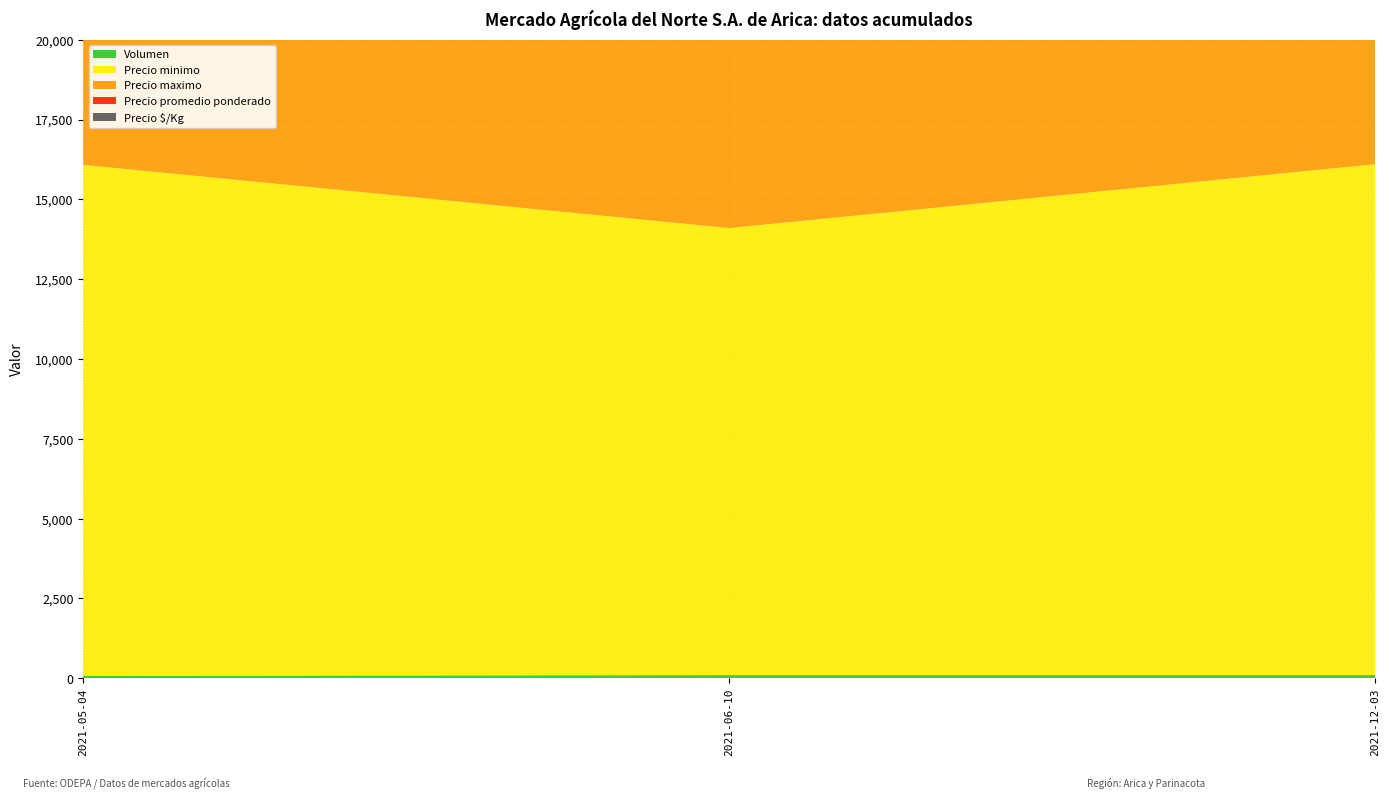

Reading left to right, transcribe all the data shown in this chart.

Volumen: 2021-05-04=80	2021-06-10=100	2021-12-03=100
Precio minimo: 2021-05-04=16000	2021-06-10=14000	2021-12-03=16000
Precio maximo: 2021-05-04=17000	2021-06-10=15000	2021-12-03=17000
Precio promedio ponderado: 2021-05-04=16500	2021-06-10=14500	2021-12-03=16500
Precio $/Kg: 2021-05-04=825	2021-06-10=725	2021-12-03=825